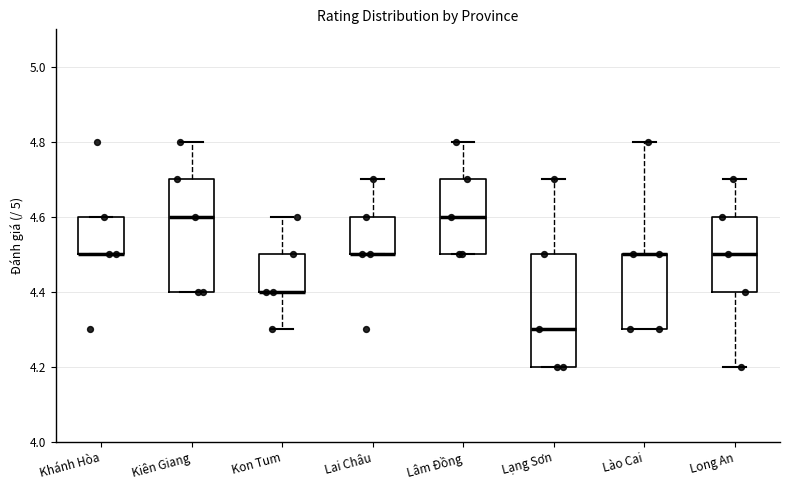

Reading left to right, read every box against the y-axis: the position of its median line, the range the box covers, and the ends of its whiskers. The values are not printed on the chart, so give them approximately, as read against the axis.

Khánh Hòa: median 4.5 (drawn on the box's lower edge), box 4.5 to 4.6, whiskers 4.5 to 4.6
Kiên Giang: median 4.6, box 4.4 to 4.7, whiskers 4.4 to 4.8
Kon Tum: median 4.4 (drawn on the box's lower edge), box 4.4 to 4.5, whiskers 4.3 to 4.6
Lai Châu: median 4.5 (drawn on the box's lower edge), box 4.5 to 4.6, whiskers 4.5 to 4.7
Lâm Đồng: median 4.6, box 4.5 to 4.7, whiskers 4.5 to 4.8
Lạng Sơn: median 4.3, box 4.2 to 4.5, whiskers 4.2 to 4.7
Lào Cai: median 4.5 (drawn on the box's upper edge), box 4.3 to 4.5, whiskers 4.3 to 4.8
Long An: median 4.5, box 4.4 to 4.6, whiskers 4.2 to 4.7